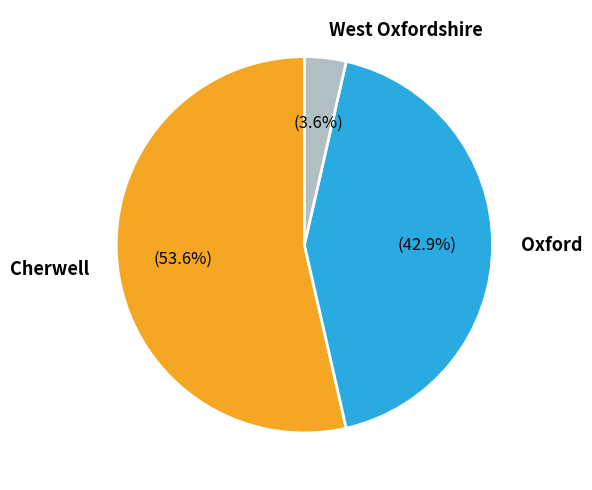

To the nearest percent, what portion does Oxford represent?

43%